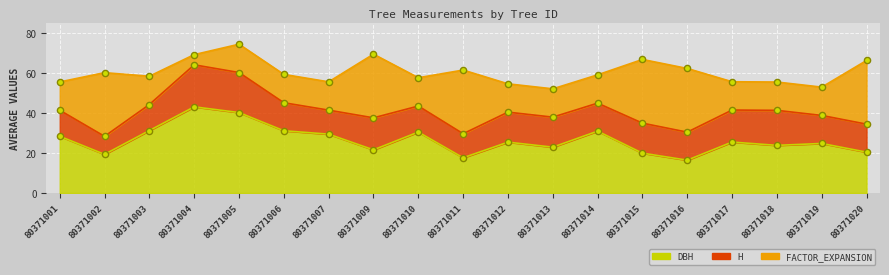

At how many categories does at least one series exceed 38?

2